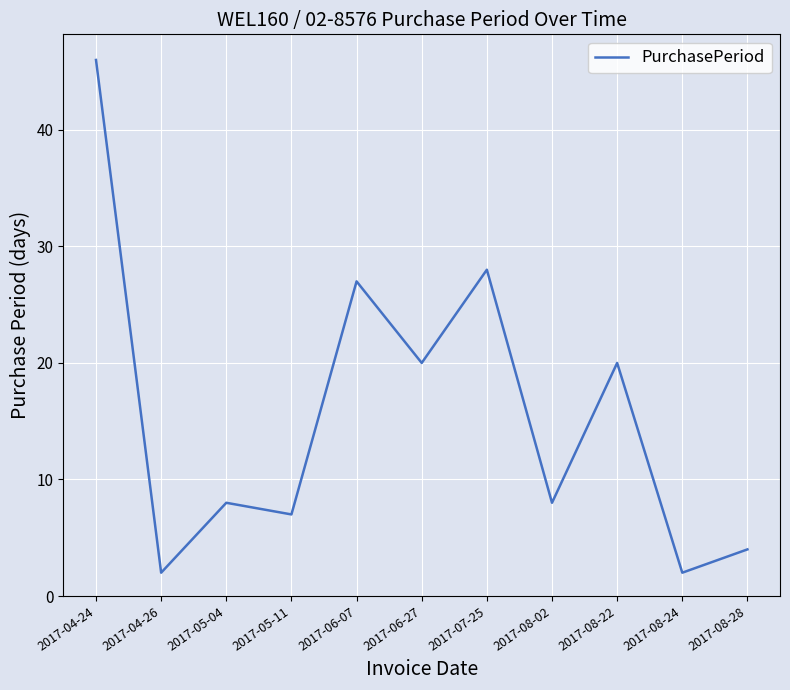

True or false: the data shows 27 at 2017-06-07.

True